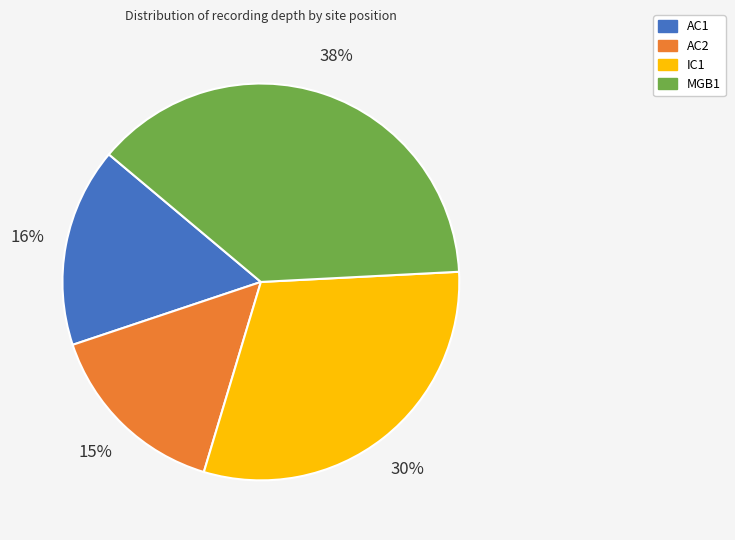

To the nearest percent, what is the difference between the largest and smallest slice percentages?

23%